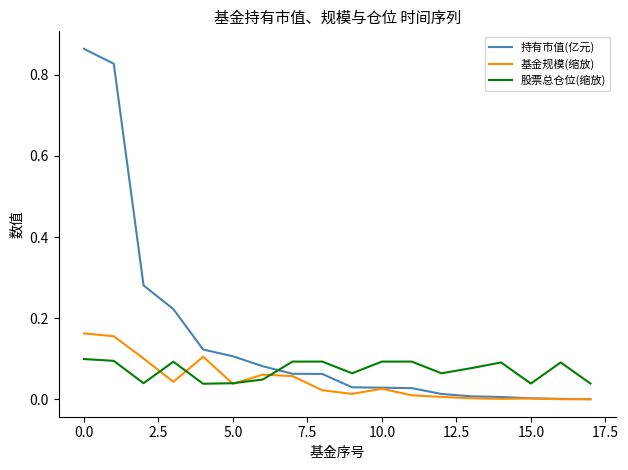

Which series has the largest total across all categories?

持有市值(亿元)